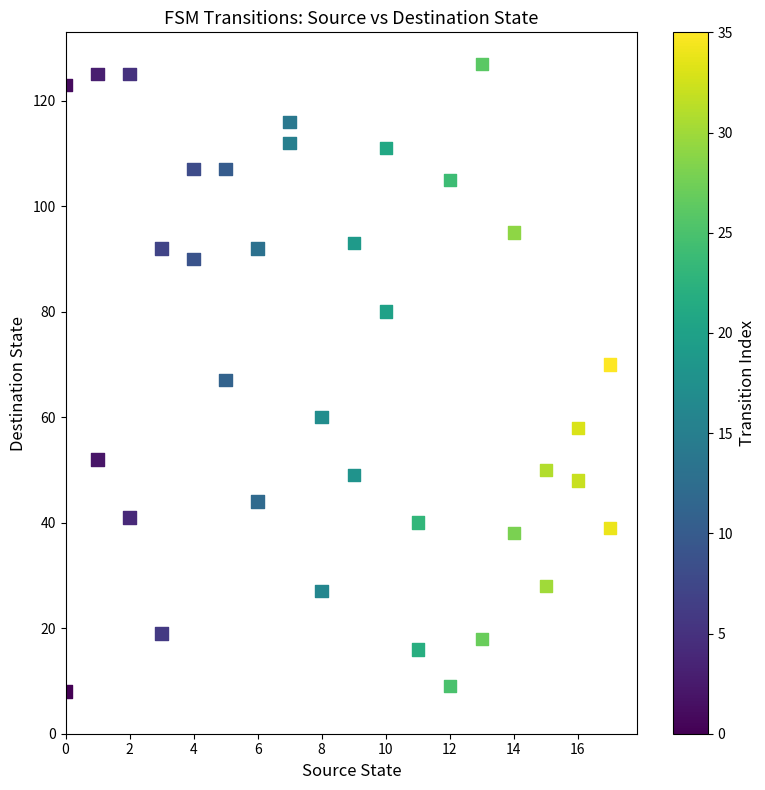

What is the range of Y values (max minus min)?

119